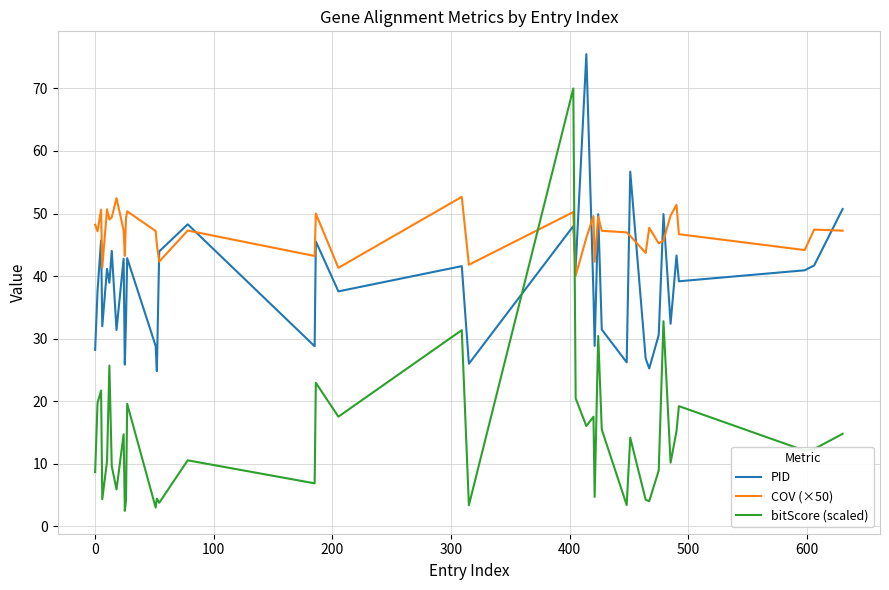

What is the highest value of the bitScore (scaled) series?

70.0